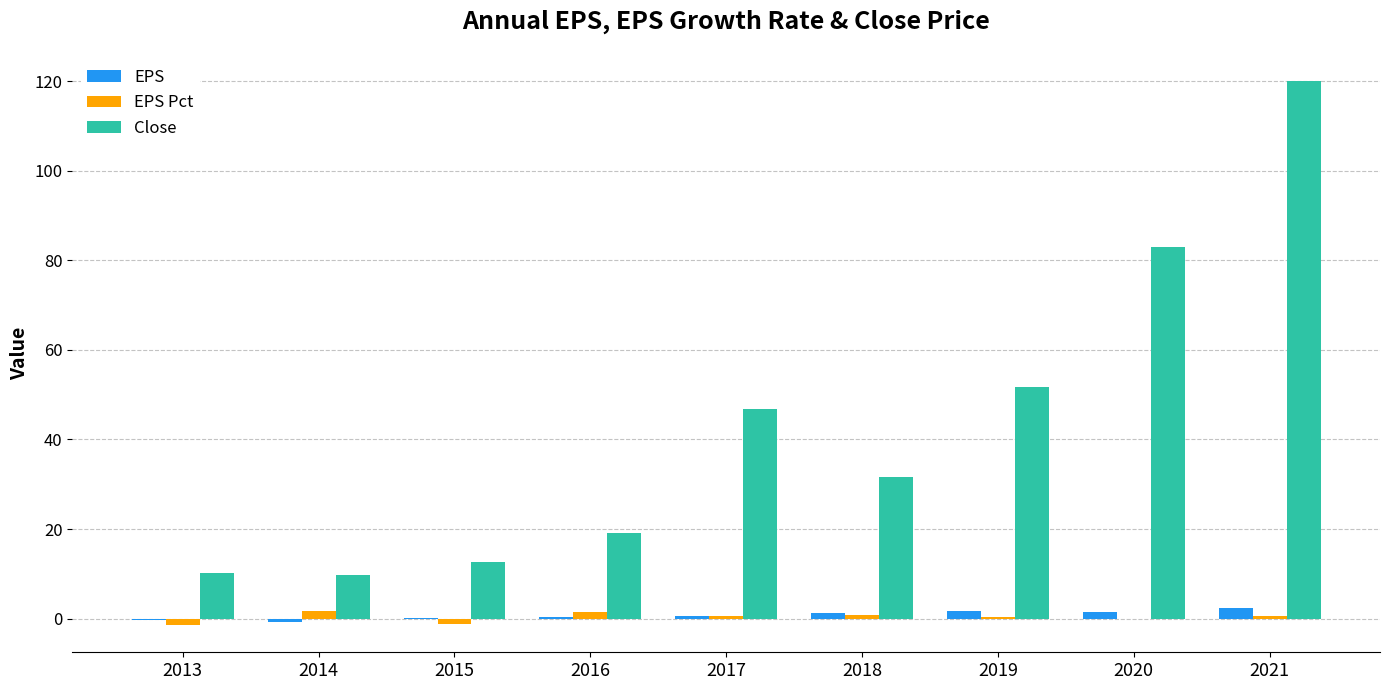

Which series has the largest total across all categories?

Close